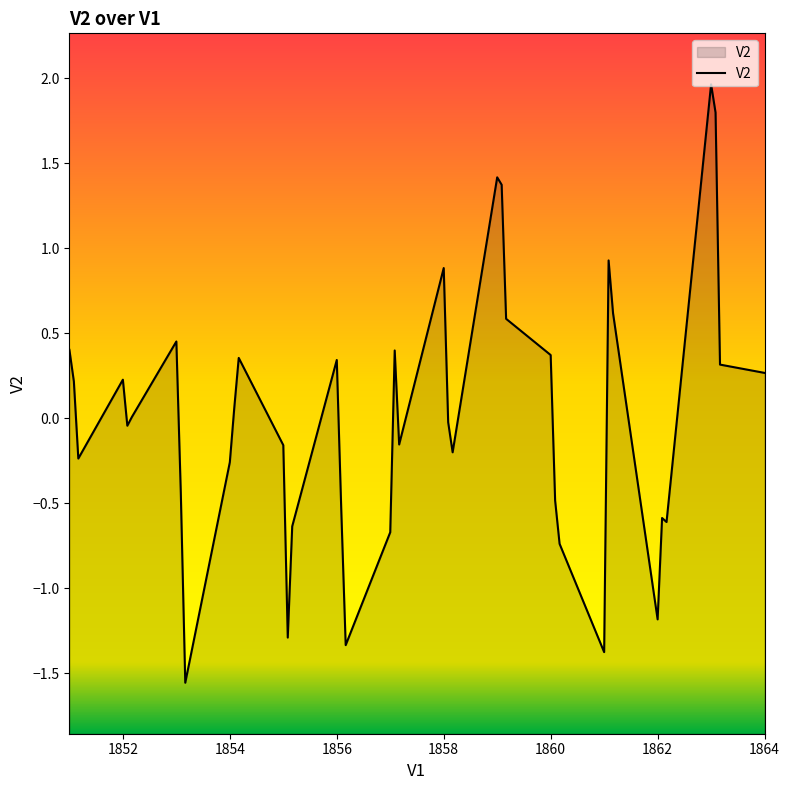

What is the maximum value shown in the chart?

2.0